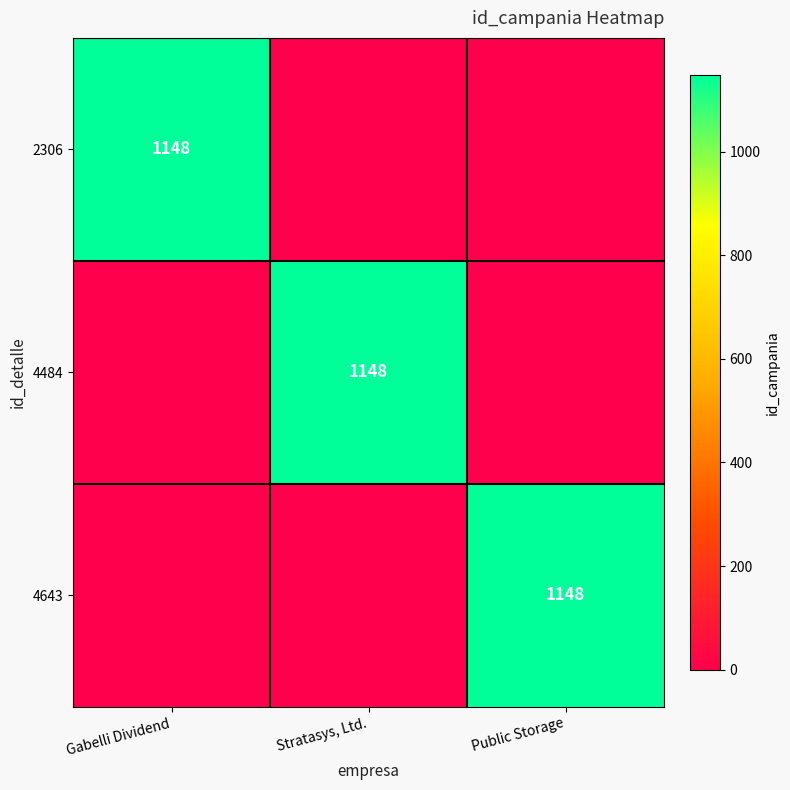

True or false: 2306 has a value of 374 at Gabelli Dividend.

False